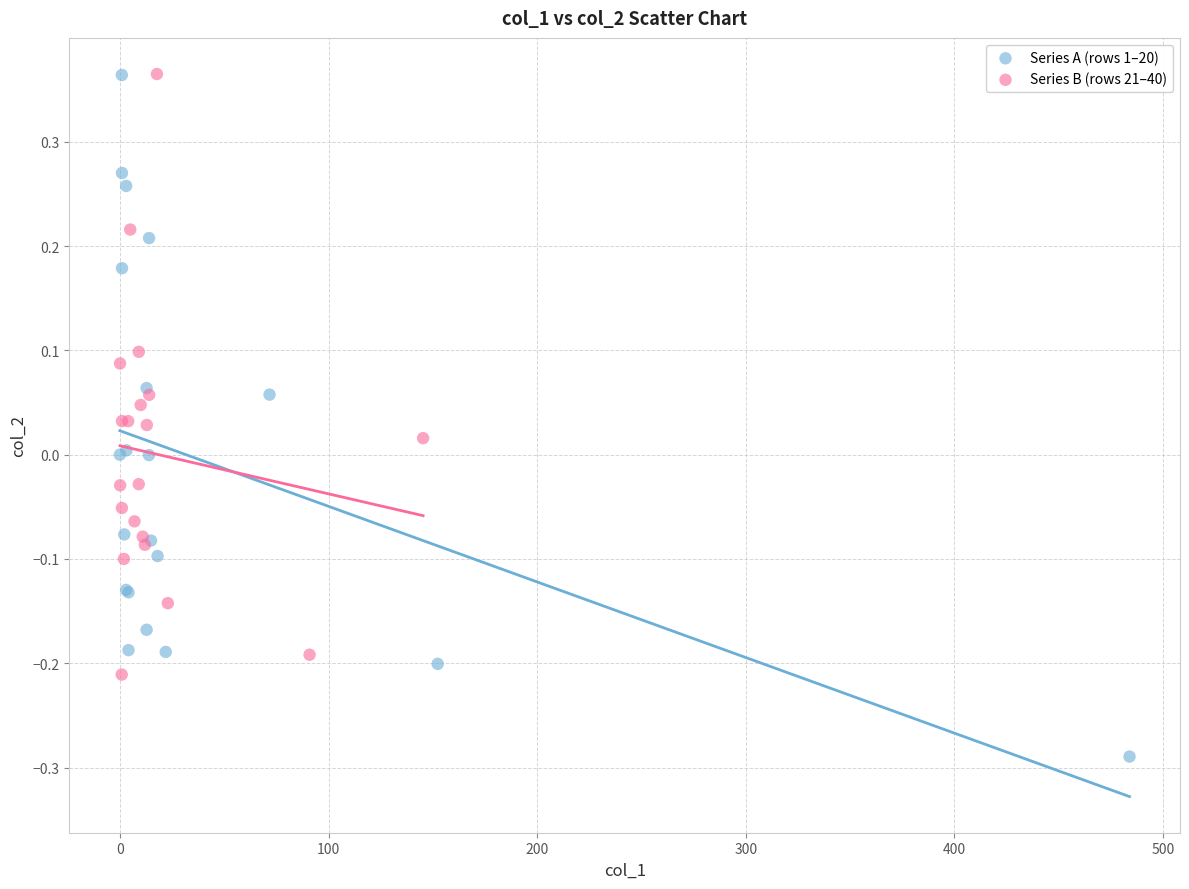

Which series reaches the minimum Y coordinate?

Series A (rows 1–20)